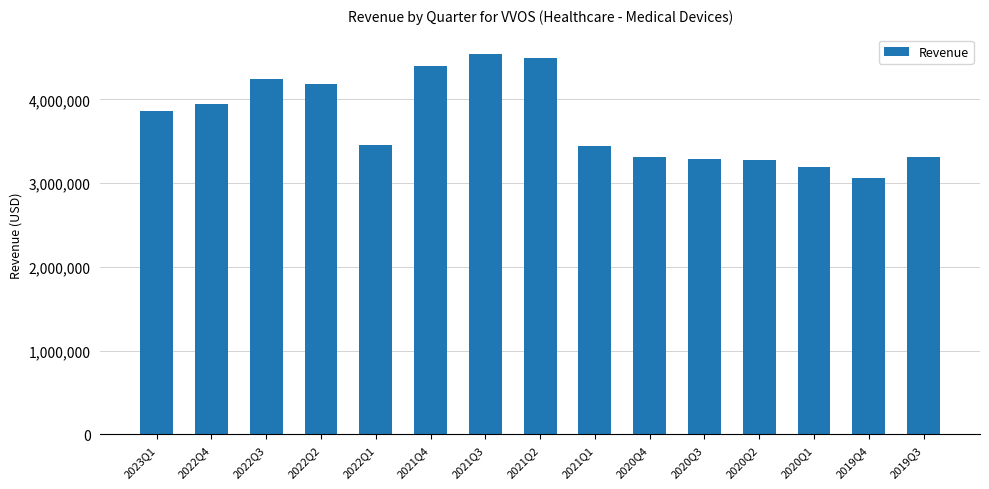

Which has a higher value, 2021Q2 or 2020Q3?

2021Q2